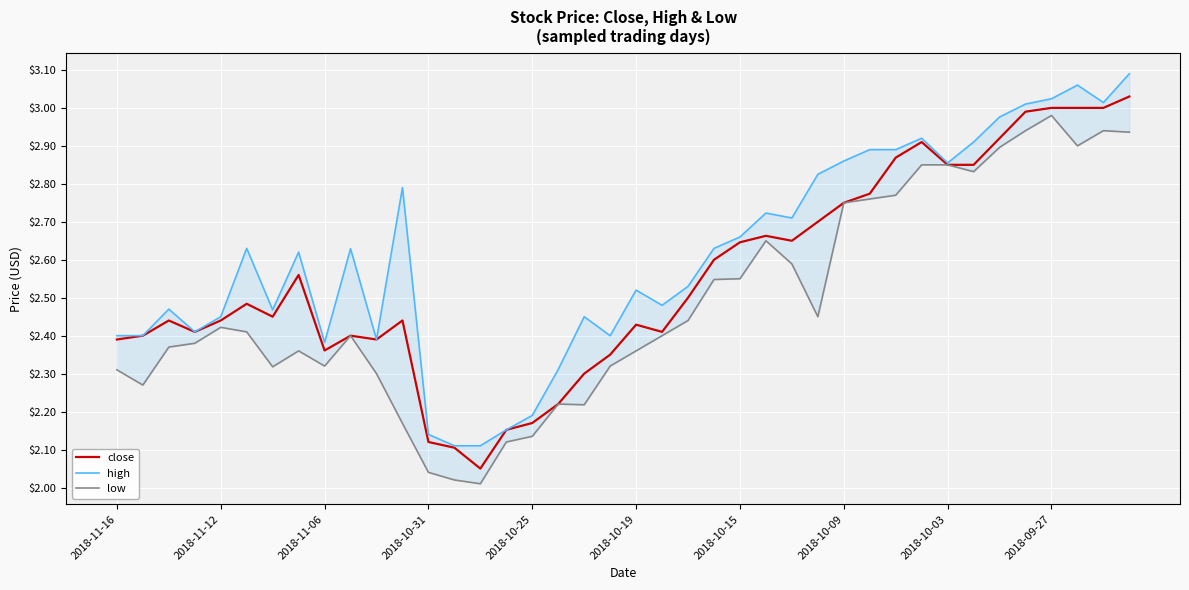

True or false: high and close intersect in this chart.

False